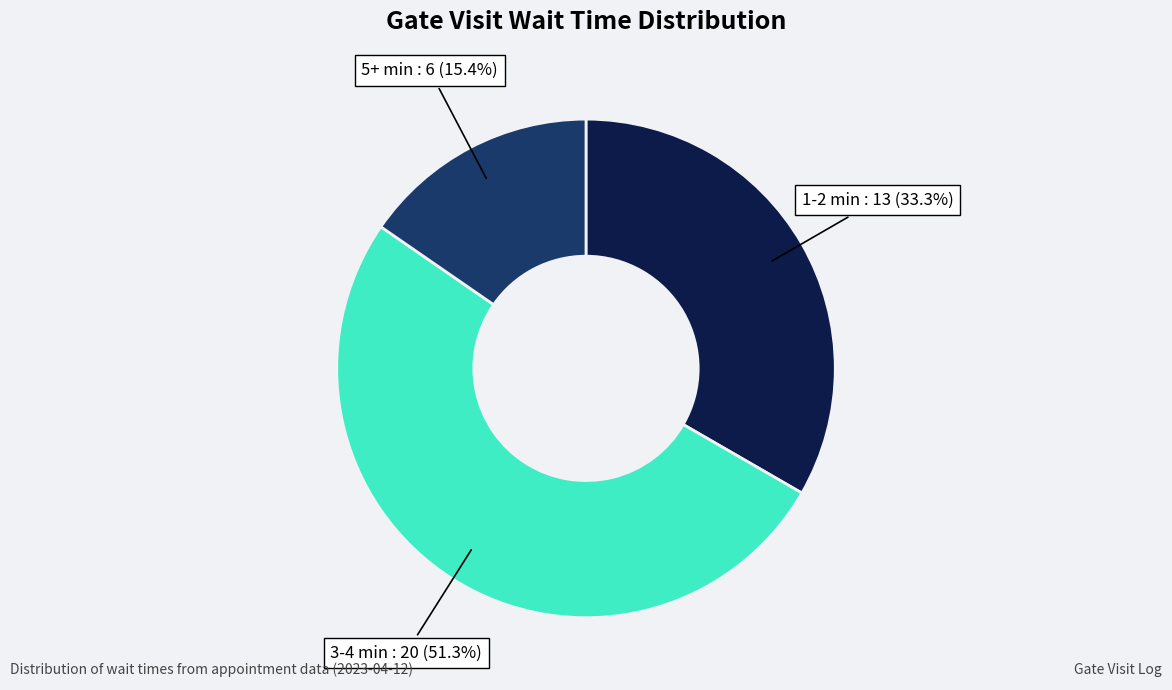

Is there a majority slice in this chart?

Yes